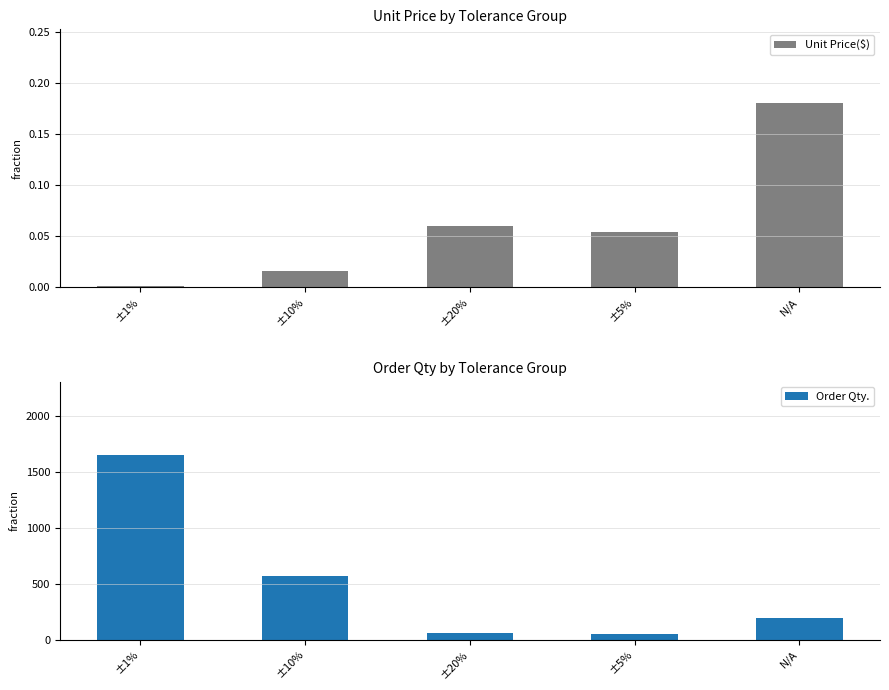

Reading left to right, extract all data points from this chart.

Unit Price($): 0.0	0.0	0.1	0.1	0.2
Order Qty.: 1650.0	570.0	55.0	50.0	190.0